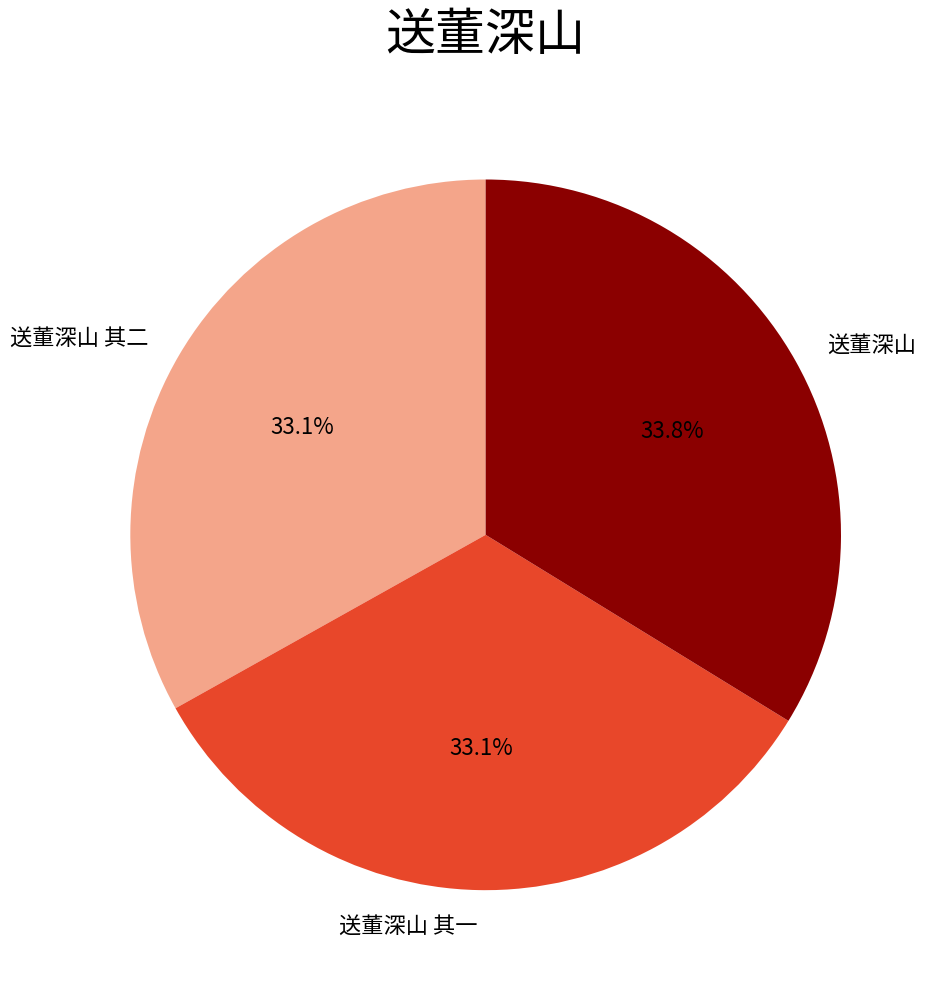

What is the largest slice in the pie chart?

送董深山